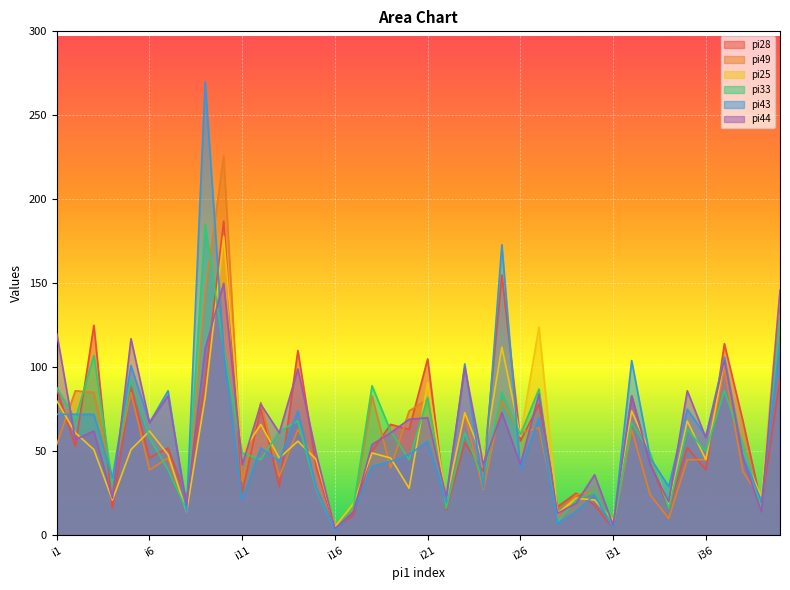

After their last crossing, which series has the higher values: pi43 or pi25?

pi43